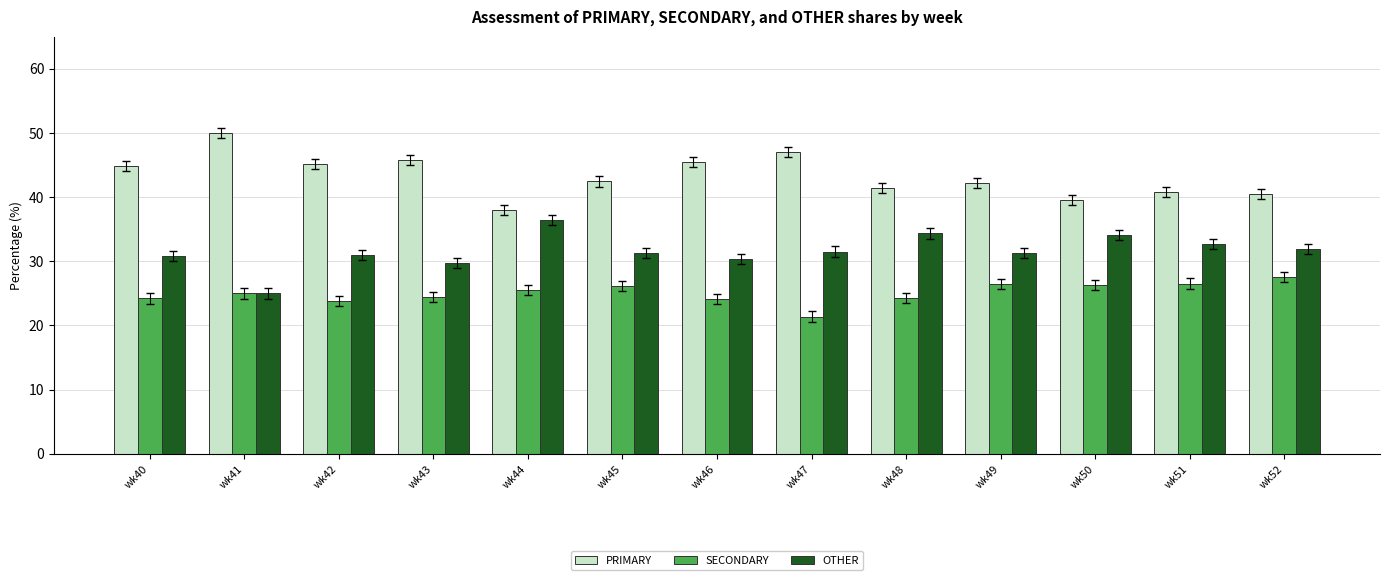

At wk49, list the series in order from smallest to largest.

SECONDARY, OTHER, PRIMARY